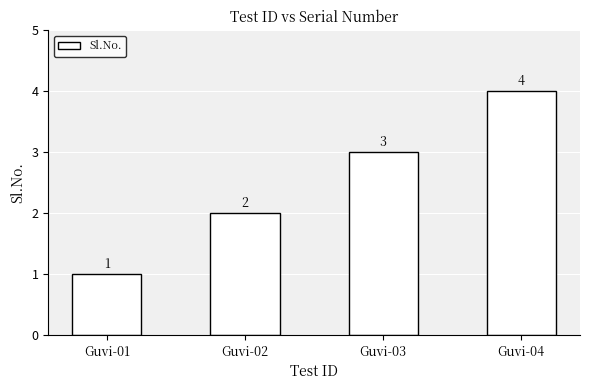

What is the approximate value at Guvi-04?

4